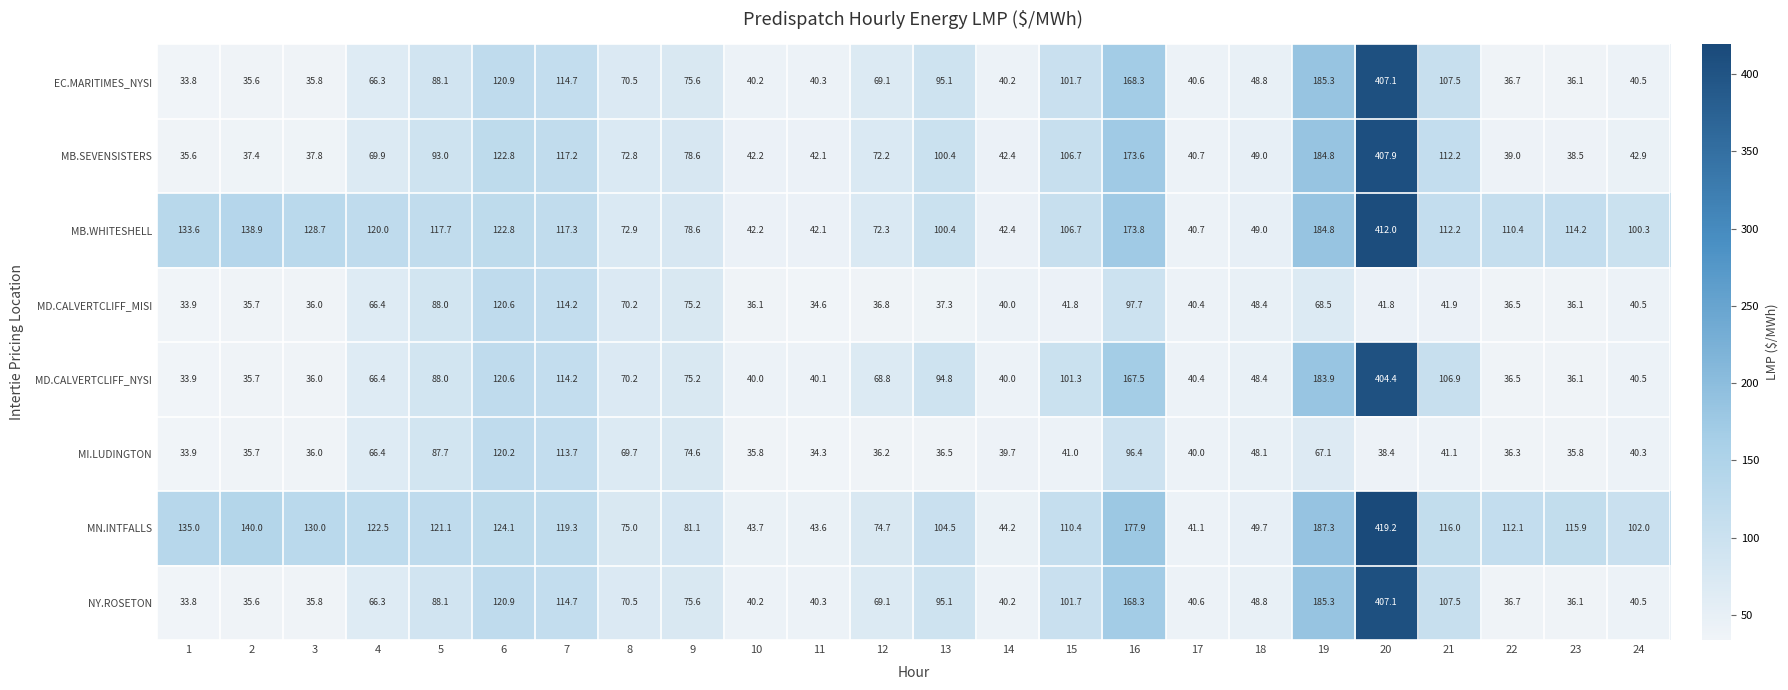

True or false: MN.INTFALLS has a value of 186.1 at 22.

False